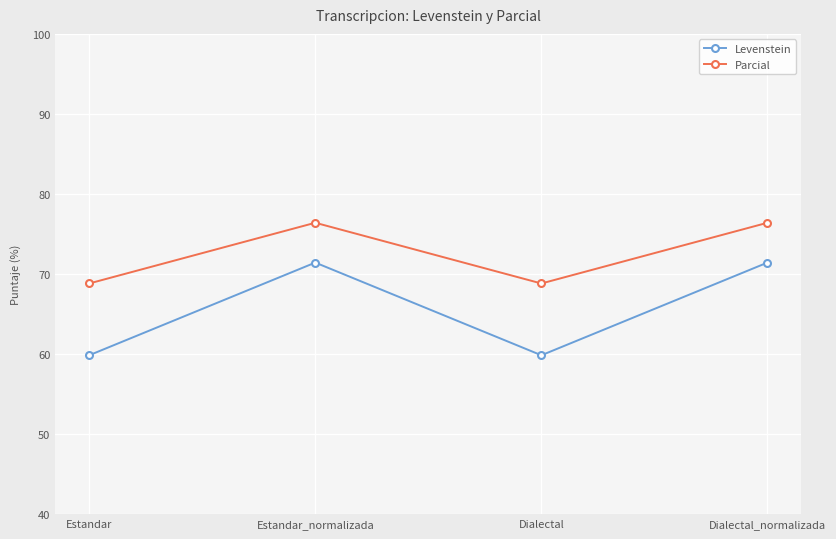

Rank the series by their maximum value, from highest to lowest.

Parcial, Levenstein